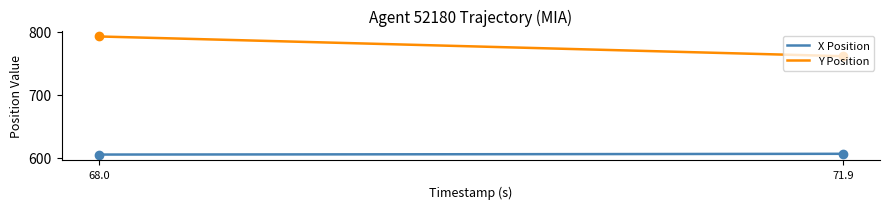

Rank the series by their maximum value, from lowest to highest.

X Position, Y Position